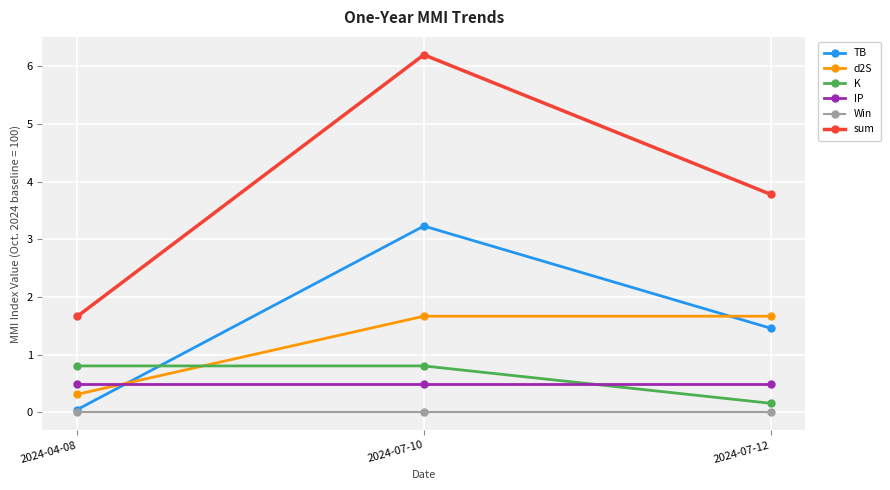

Which series has the widest spread of values?

sum